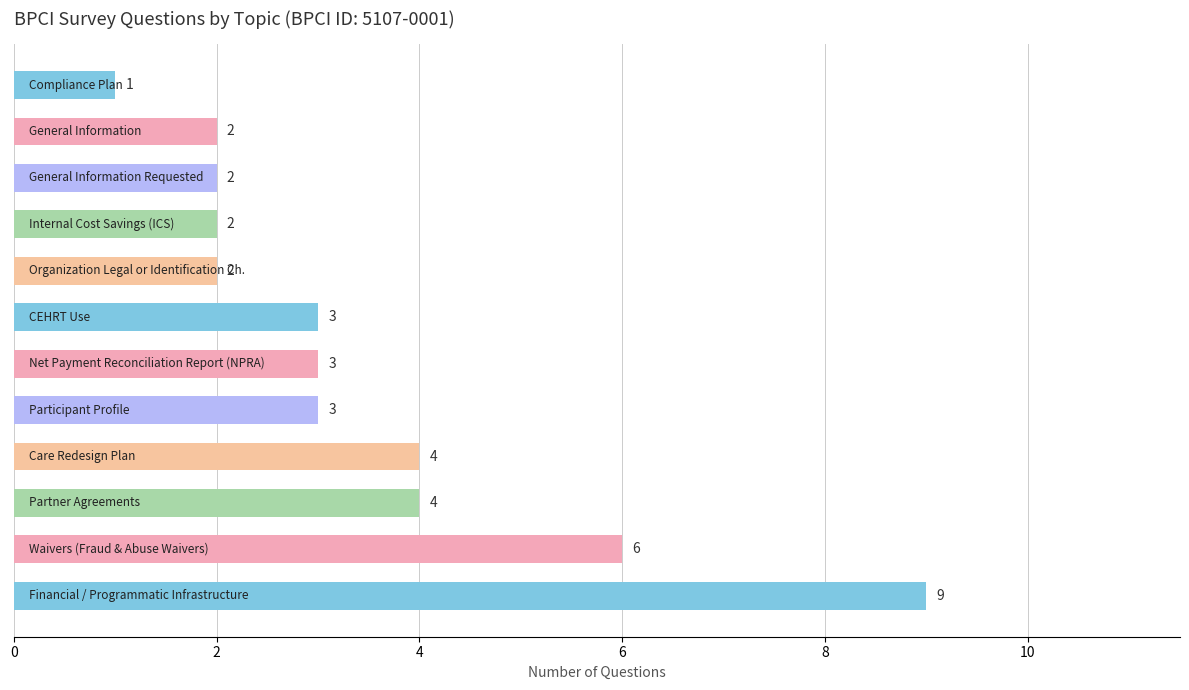

What is the maximum value shown in the chart?

9